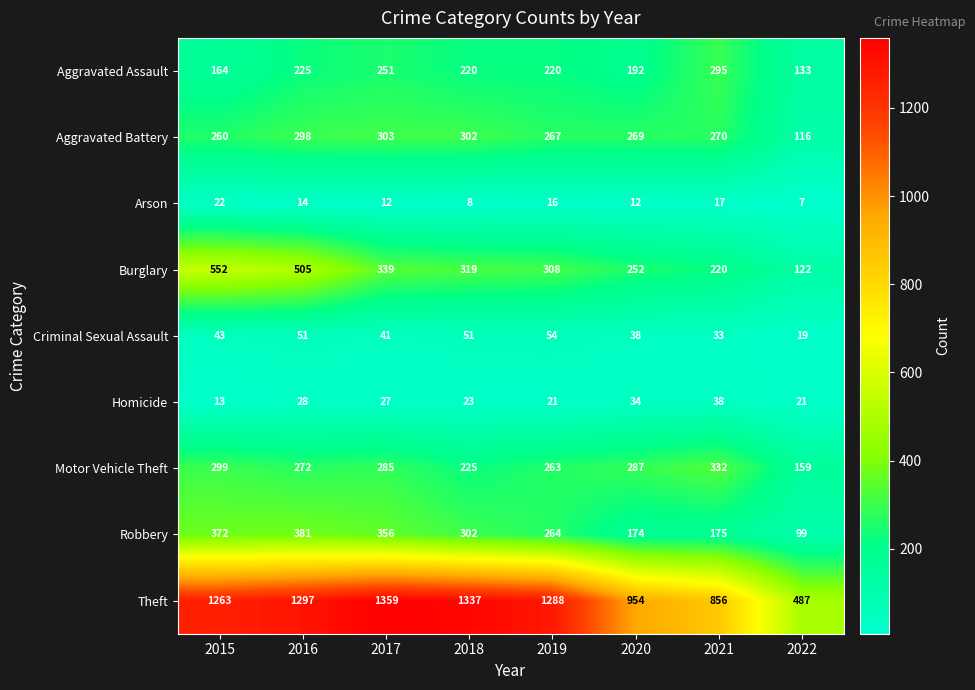

What value does the Homicide series have at 2016, to the nearest 10?

30